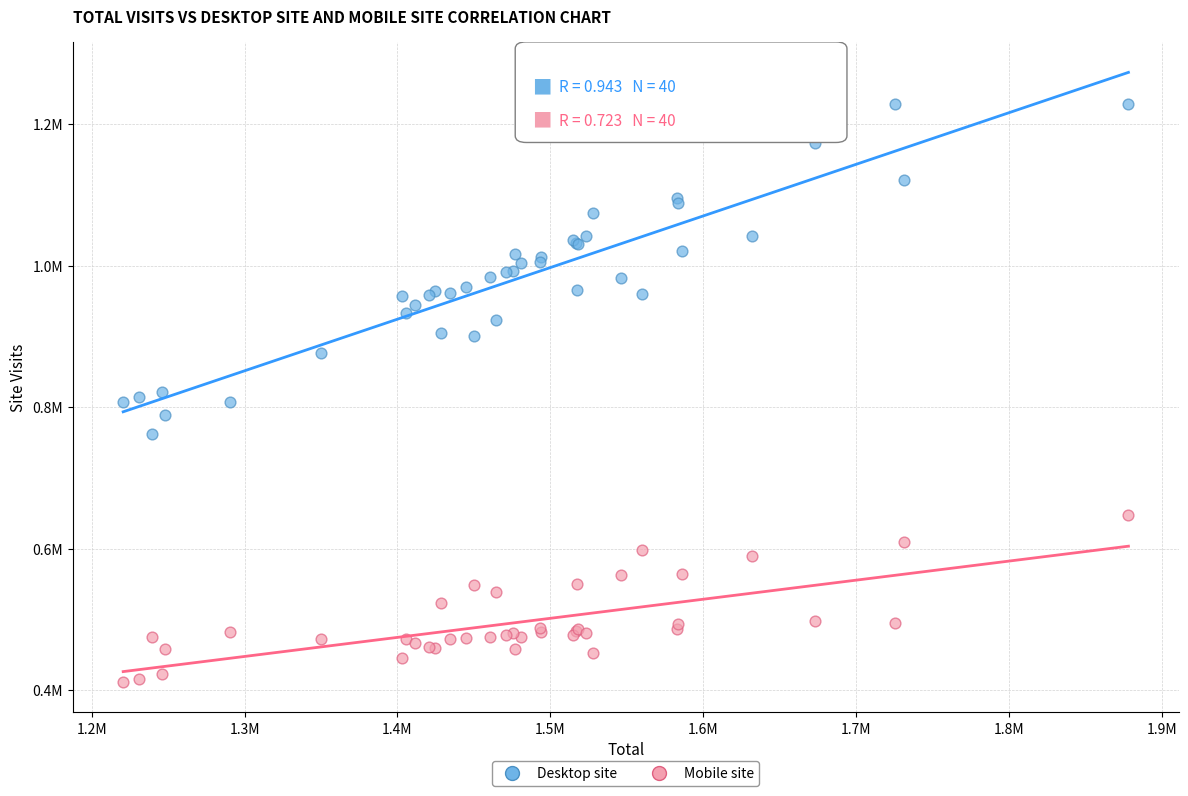

Which series has the widest spread of Y values?

Desktop site